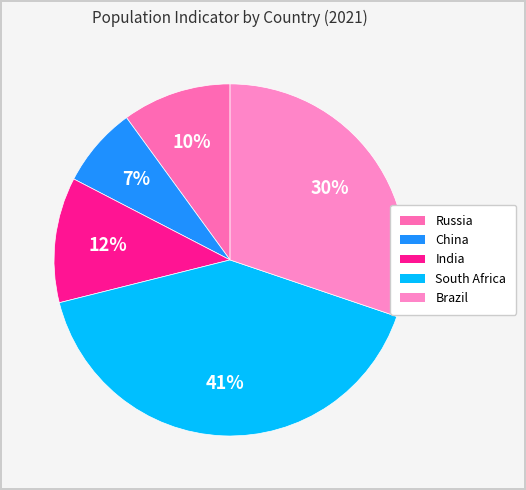

Is it true that South Africa is 27% of the pie?

False